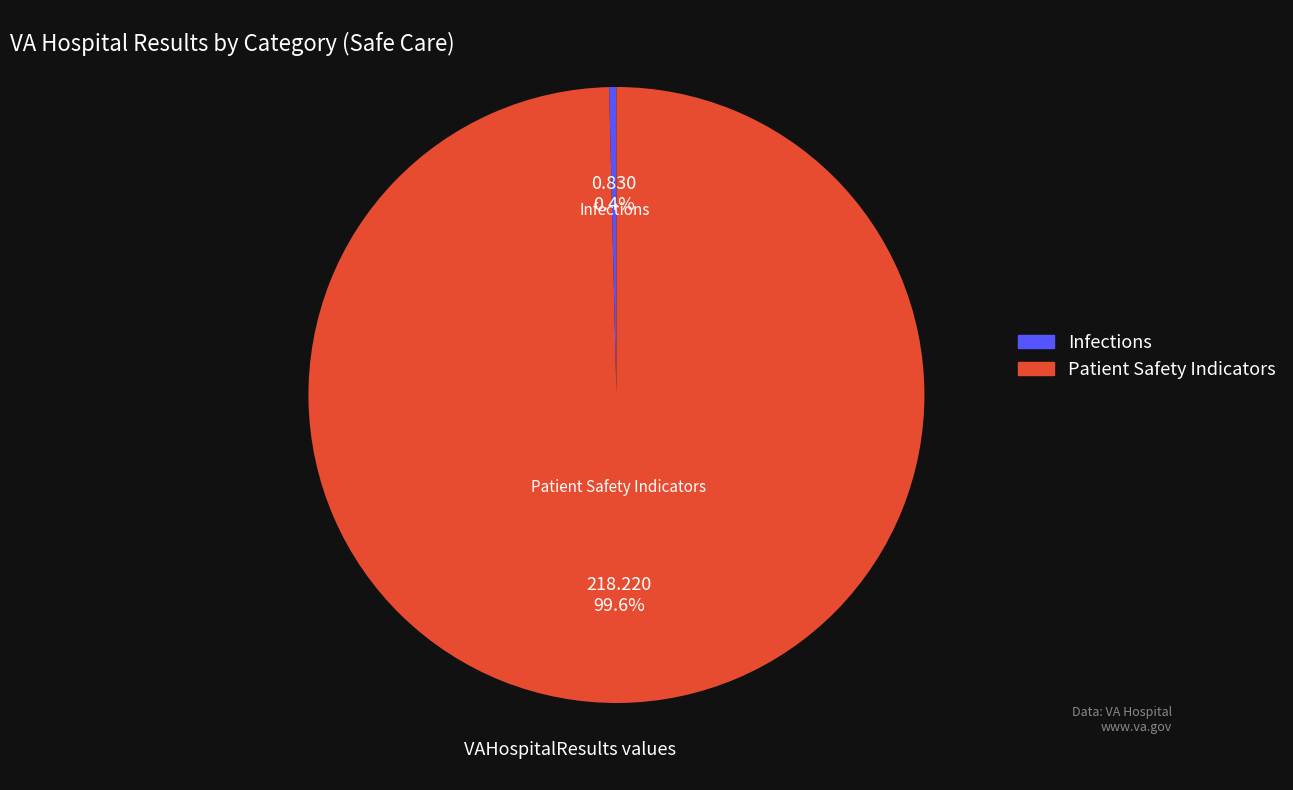

Is there any slice that represents more than half of the pie?

Yes